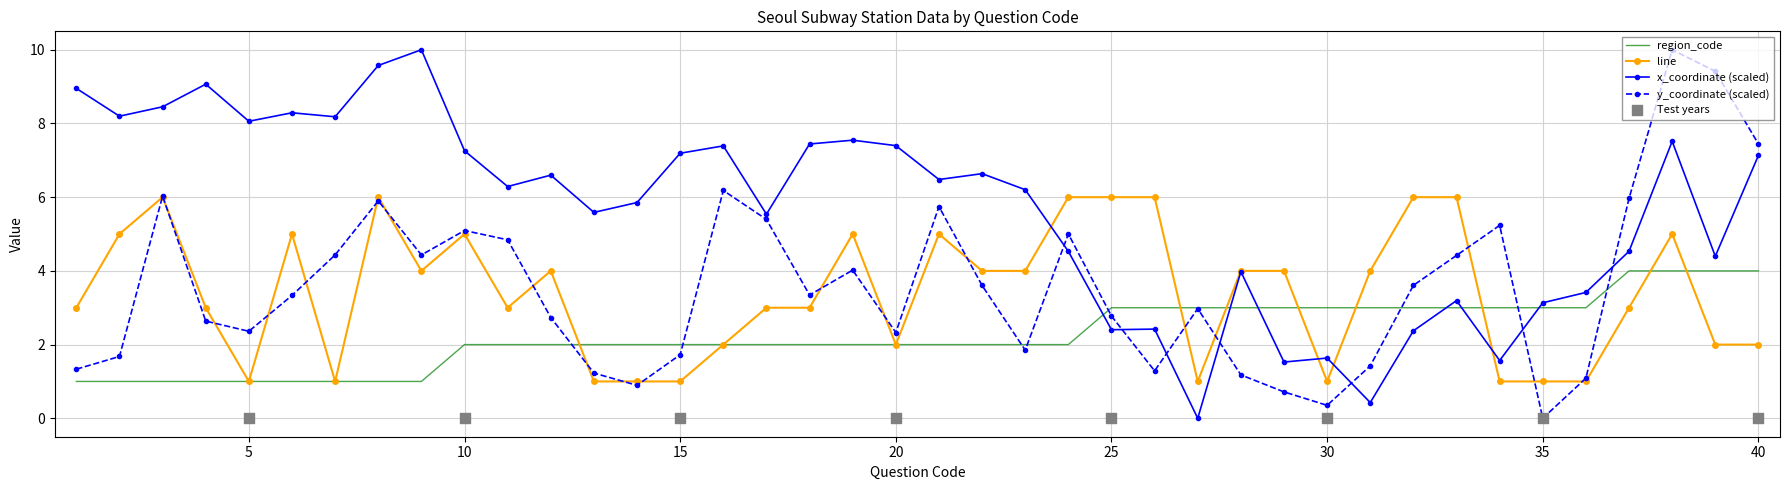

What is the maximum value for region_code?

4.0